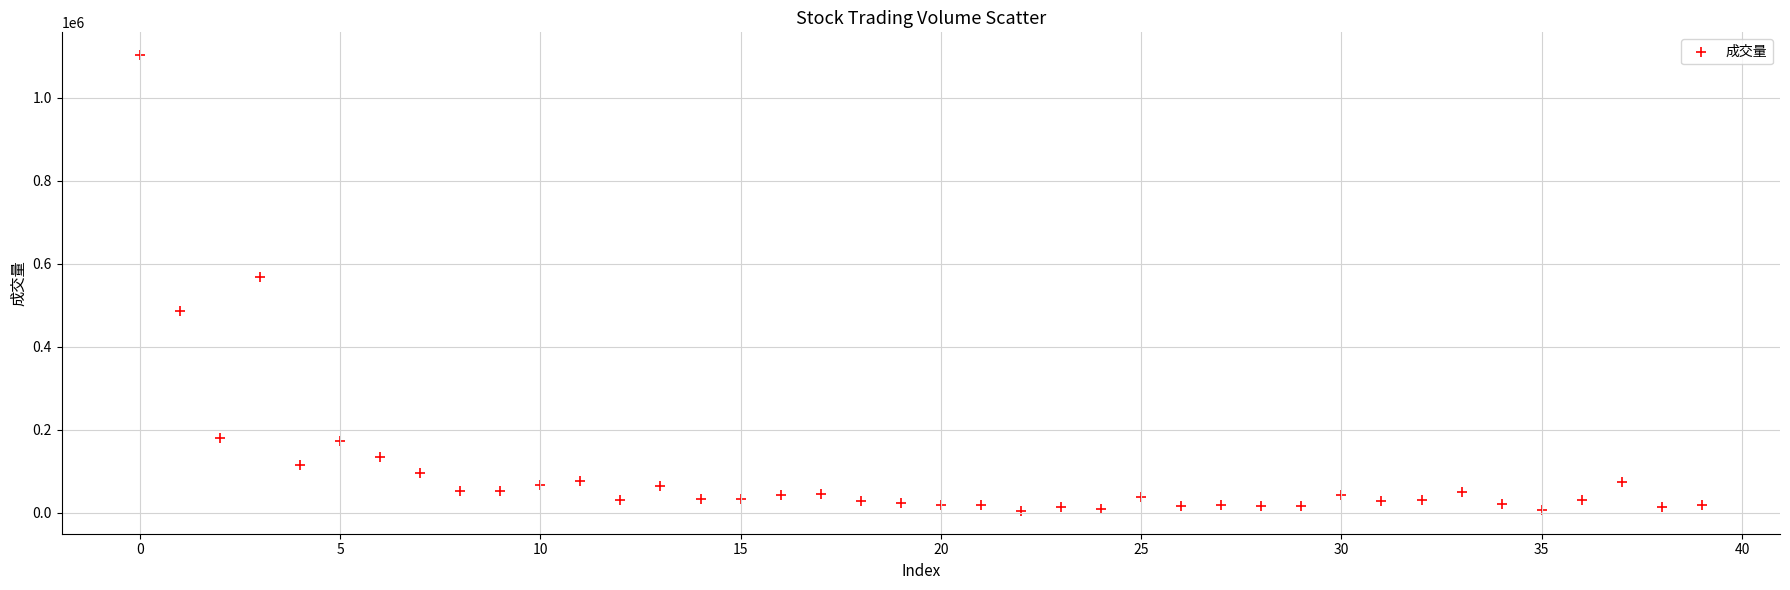

What Y value in the scatter plot is closest to 553823?

568074